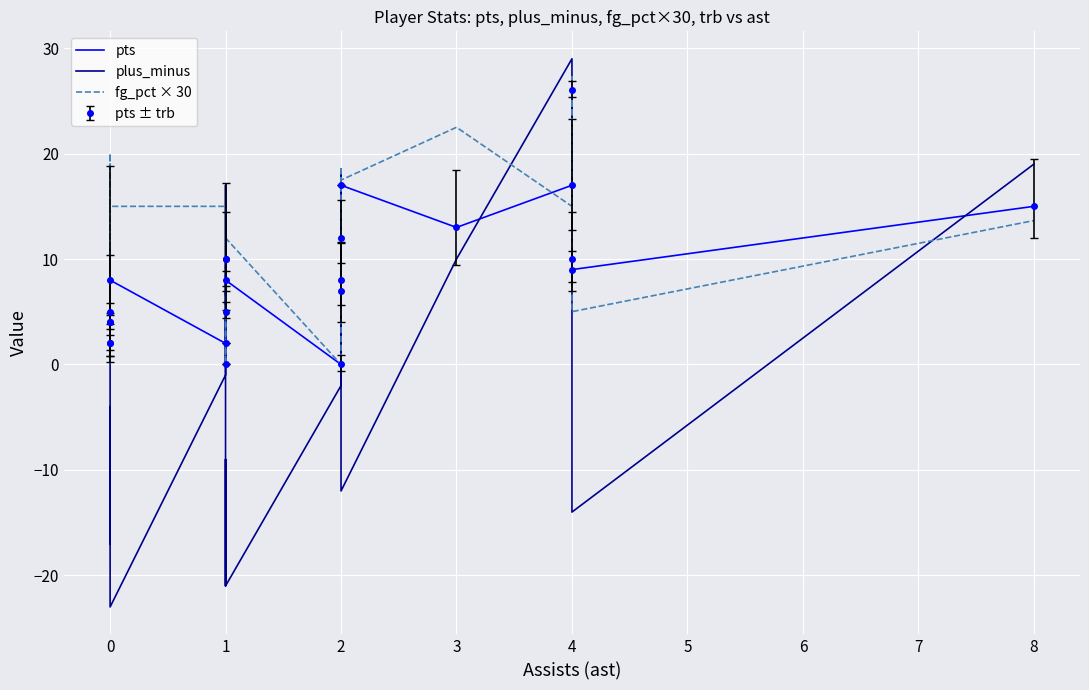

The value of plus_minus at 2 is -3.2. True or false?

False